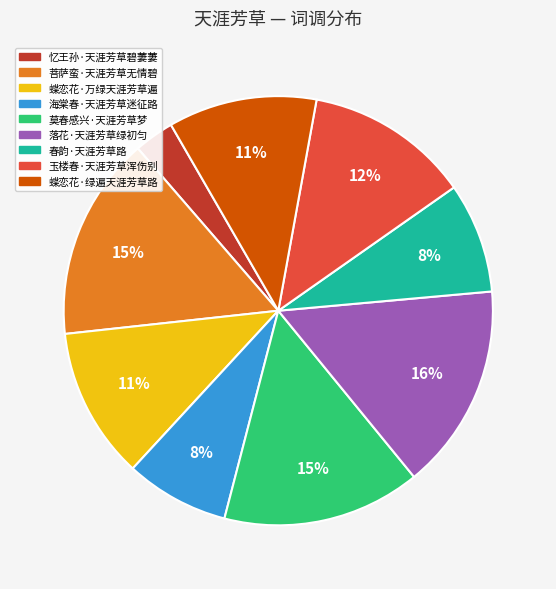

True or false: 春韵·天涯芳草路 accounts for 17% of the total.

False